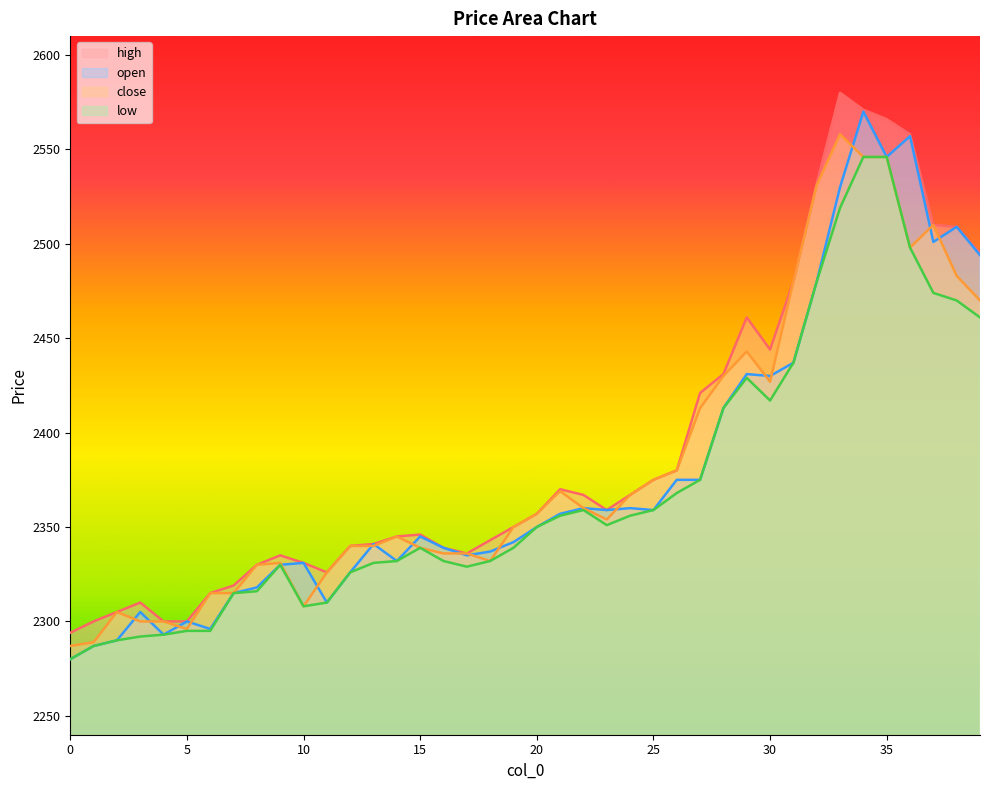

Between 5 and 23, which series saw the biggest shift?

open